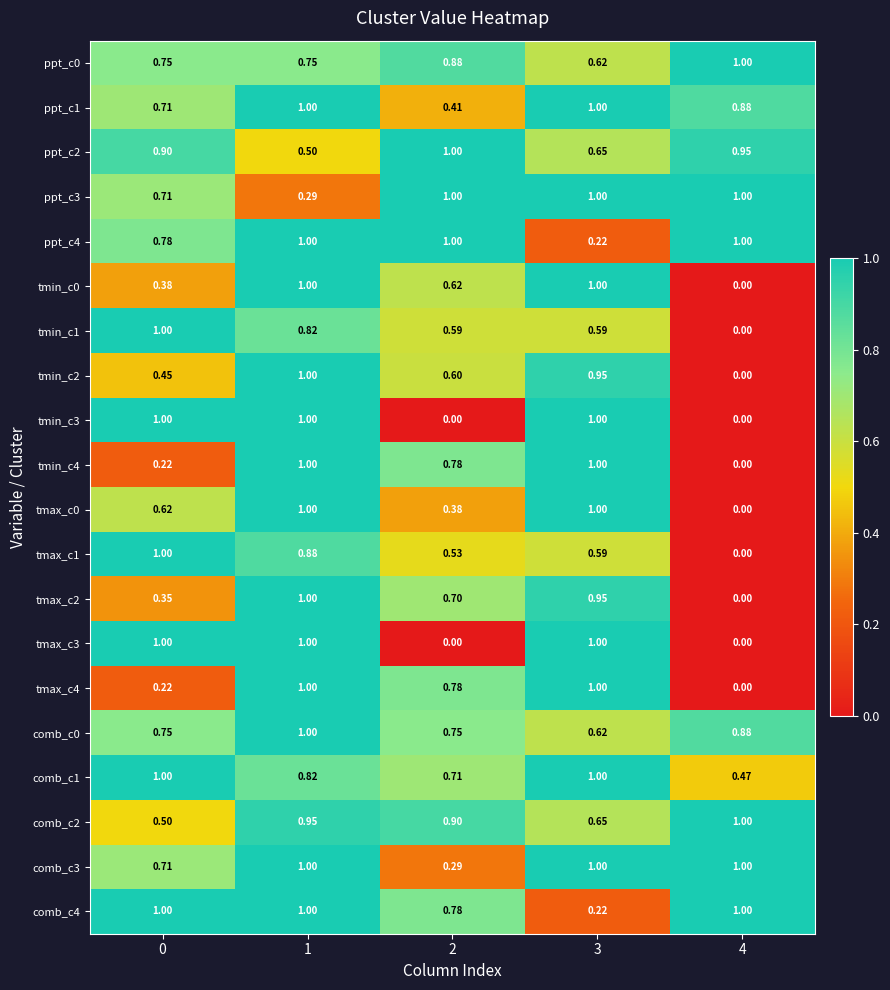

Is the value of tmax_c4 at 2 greater than the value of comb_c0 at 2?

Yes